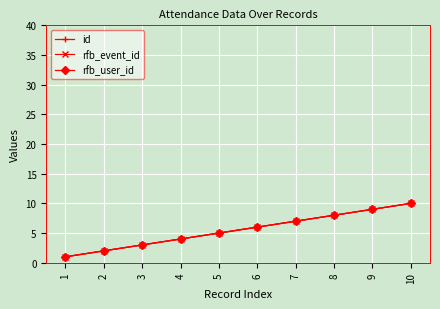

How many lines are shown in the chart?

3